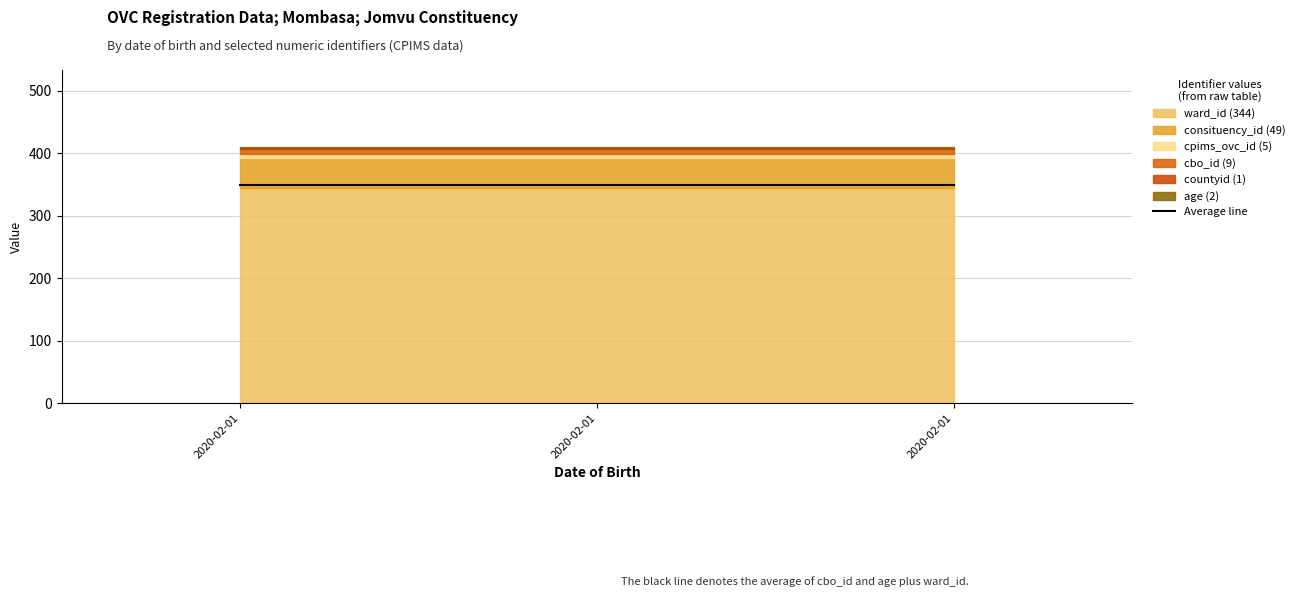

Which series has the largest total across all categories?

ward_id